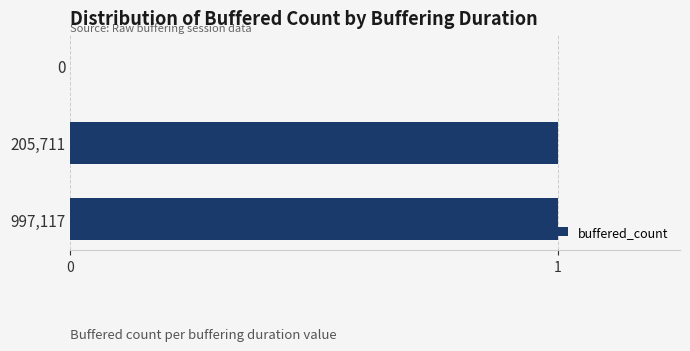

The value at 0 is 0. True or false?

True